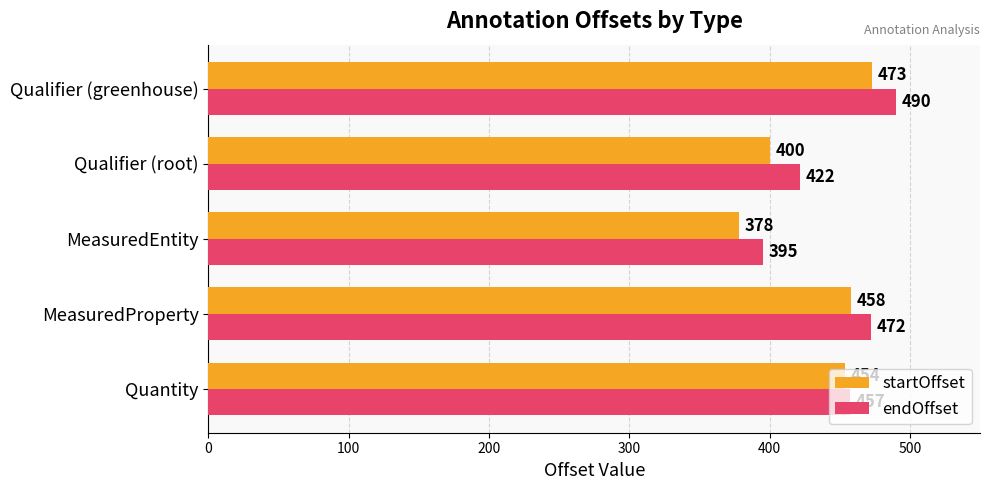

What is the maximum value shown in the chart?

490